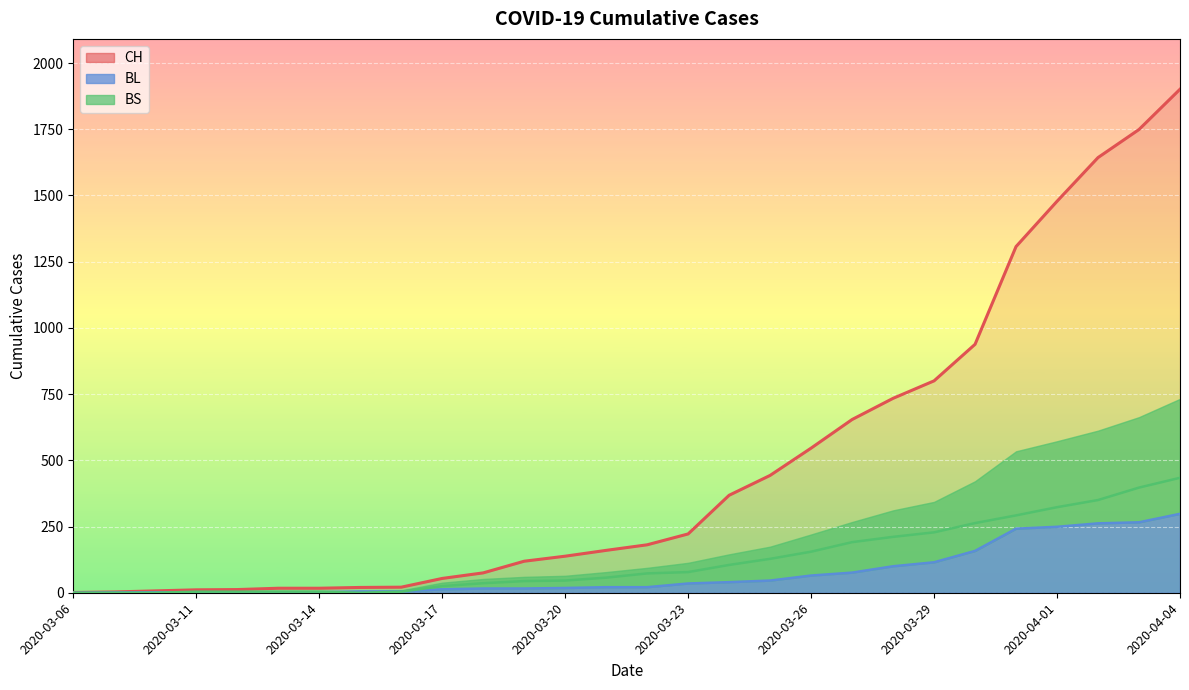

What is the label of the 16th point from the right?

2020-03-20